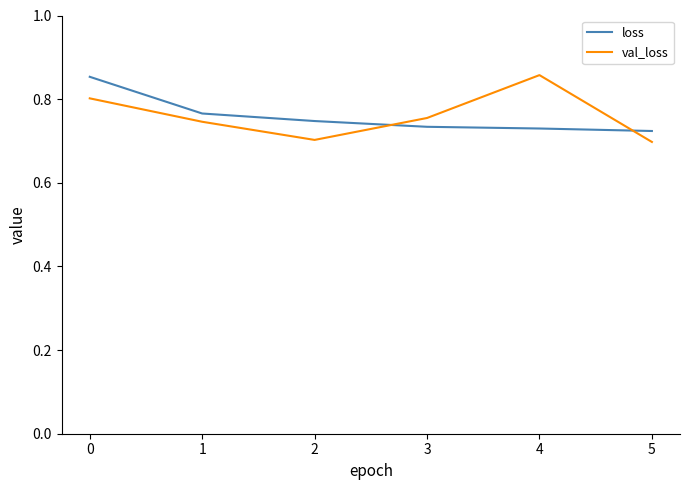

How many lines are shown in the chart?

2